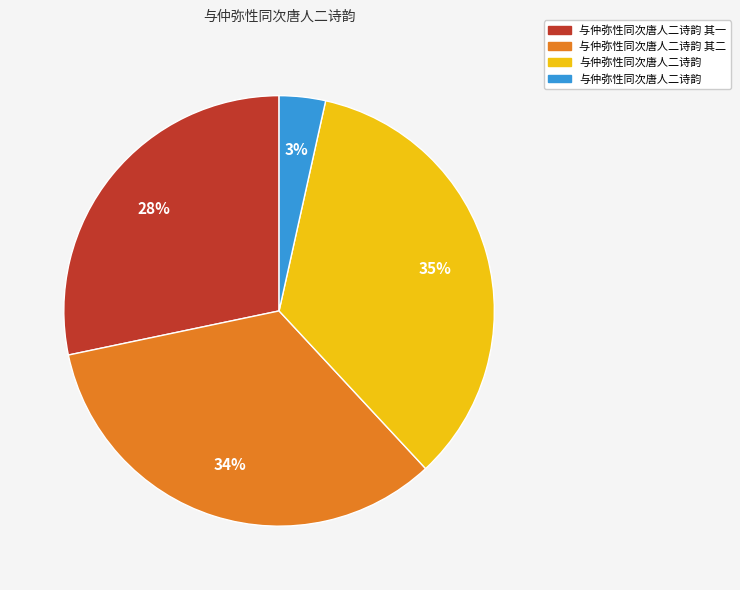

Is there a majority slice in this chart?

No